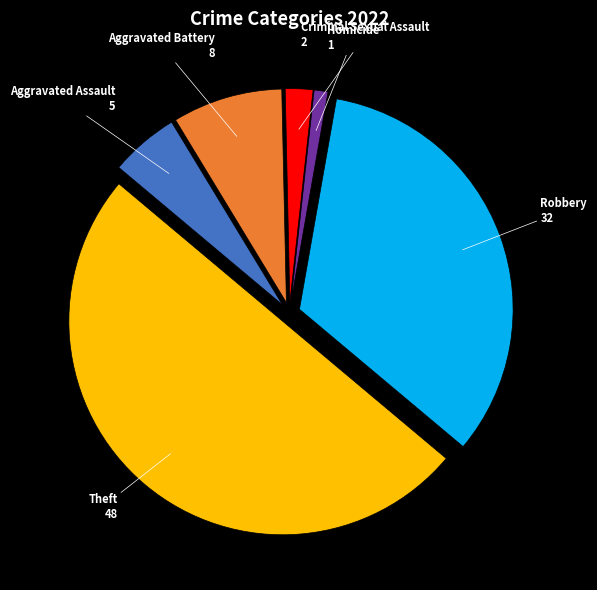

What is the majority slice?

Theft 48